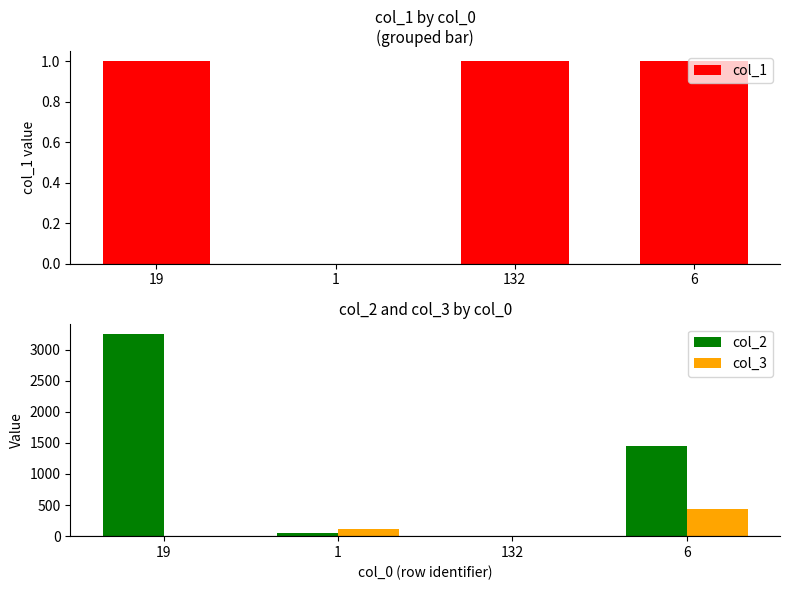

What is the average value of the col_3 series?

142